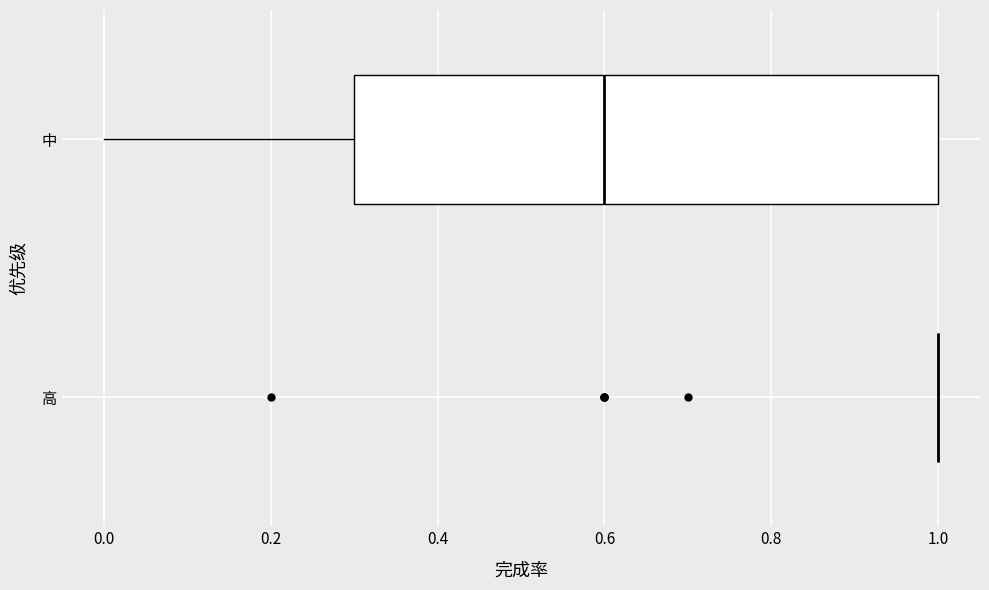

Reading bottom to top, read every box against the x-axis: the position of its median line, the range the box covers, and the ends of its whiskers. The values are not printed on the chart, so give them approximately, as read against the axis.

高: box collapsed to a line at 1.0, whiskers 1.0 to 1.0
中: median 0.6, box 0.3 to 1.0, whiskers 0.0 to 1.0